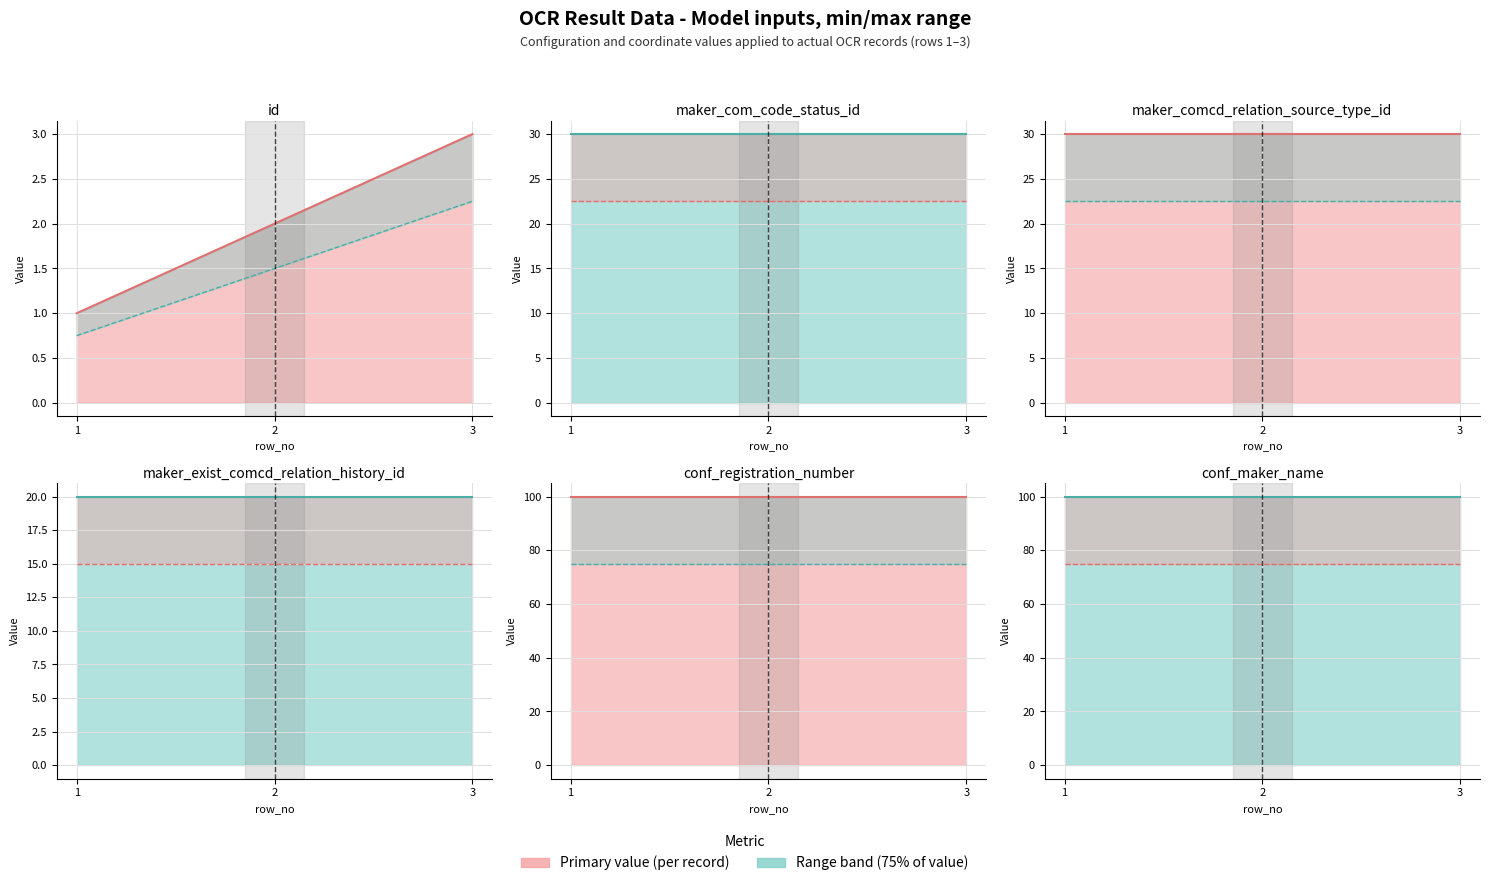

Is the value of id at 2 greater than the value of conf_registration_number at 2?

No